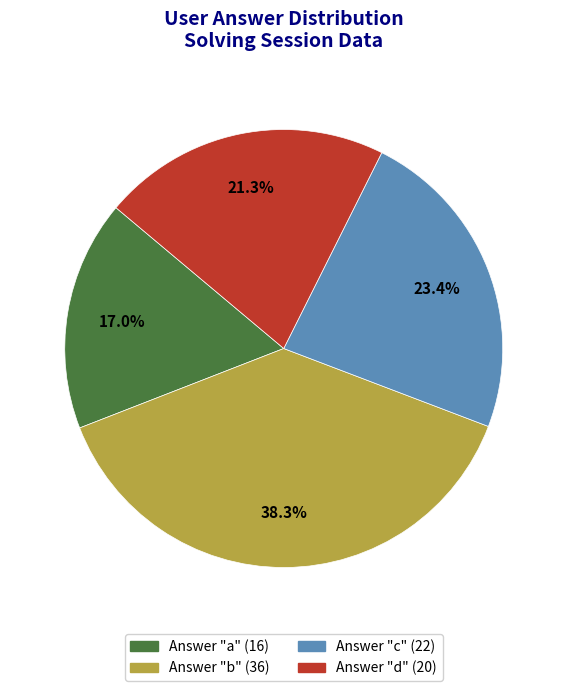

Is there a majority slice in this chart?

No